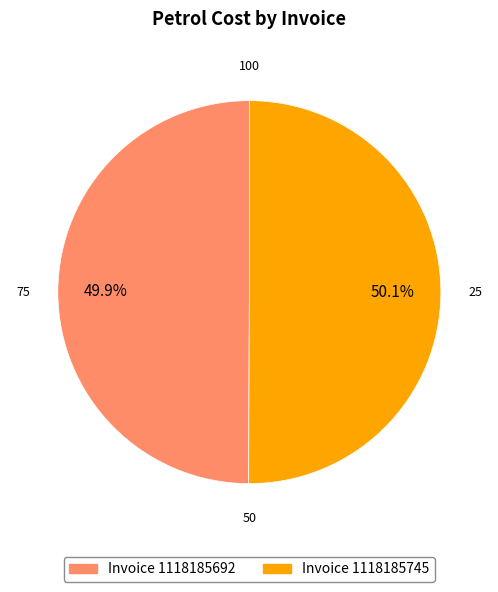

Is there a majority slice in this chart?

Yes